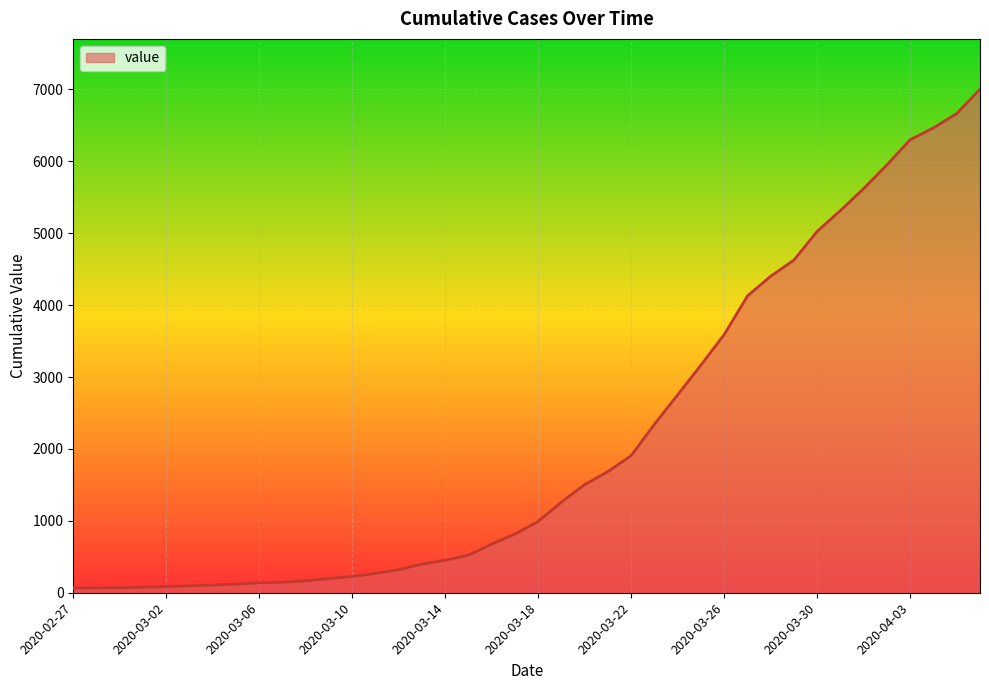

What is the difference between the maximum and minimum values?

6939